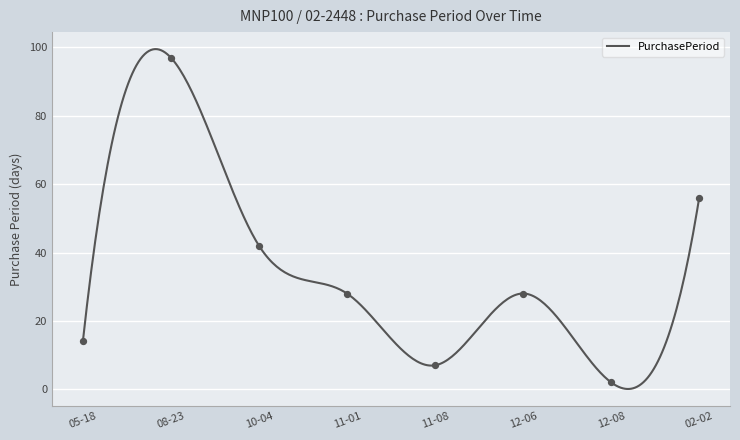

Which has a higher value, 12-06 or 11-01?

12-06